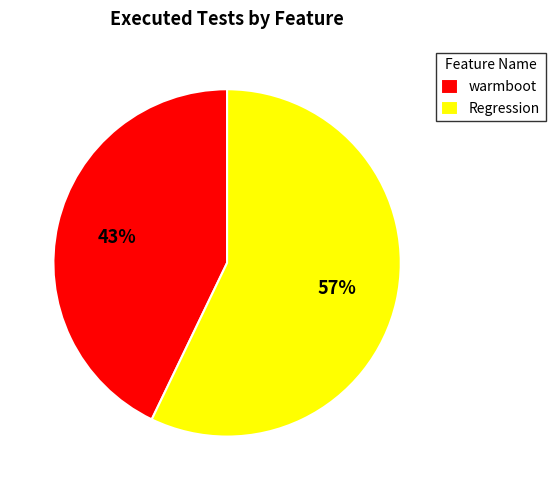

To the nearest percent, what percentage of the pie is Regression?

57%